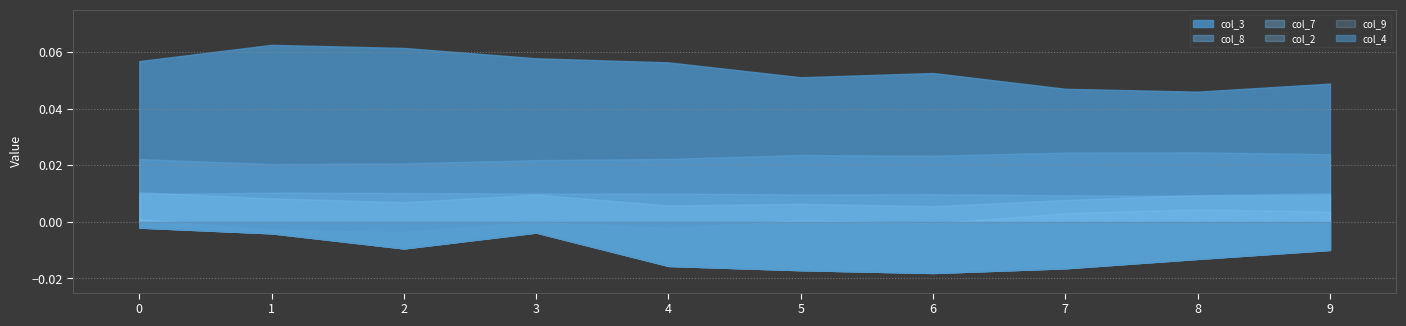

How many values in the col_9 series are below 0?

4